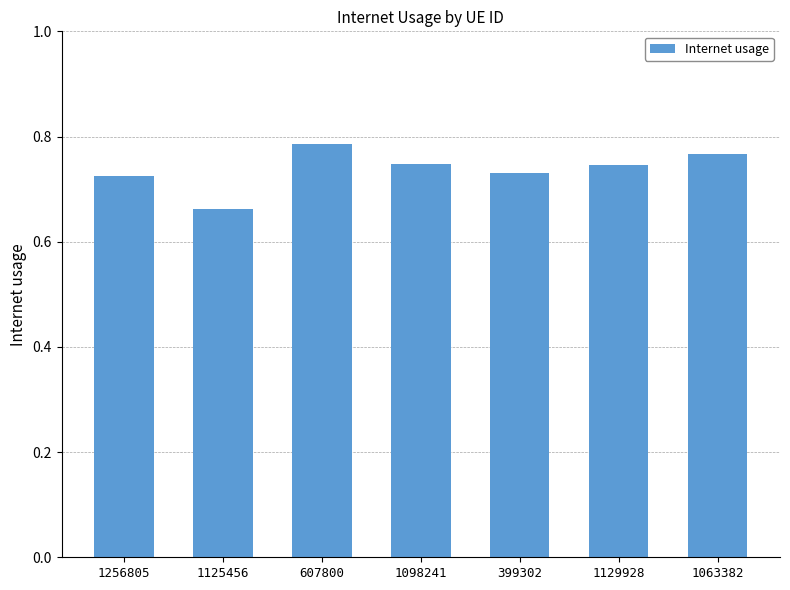

What is the difference between the maximum and second lowest values?

0.1